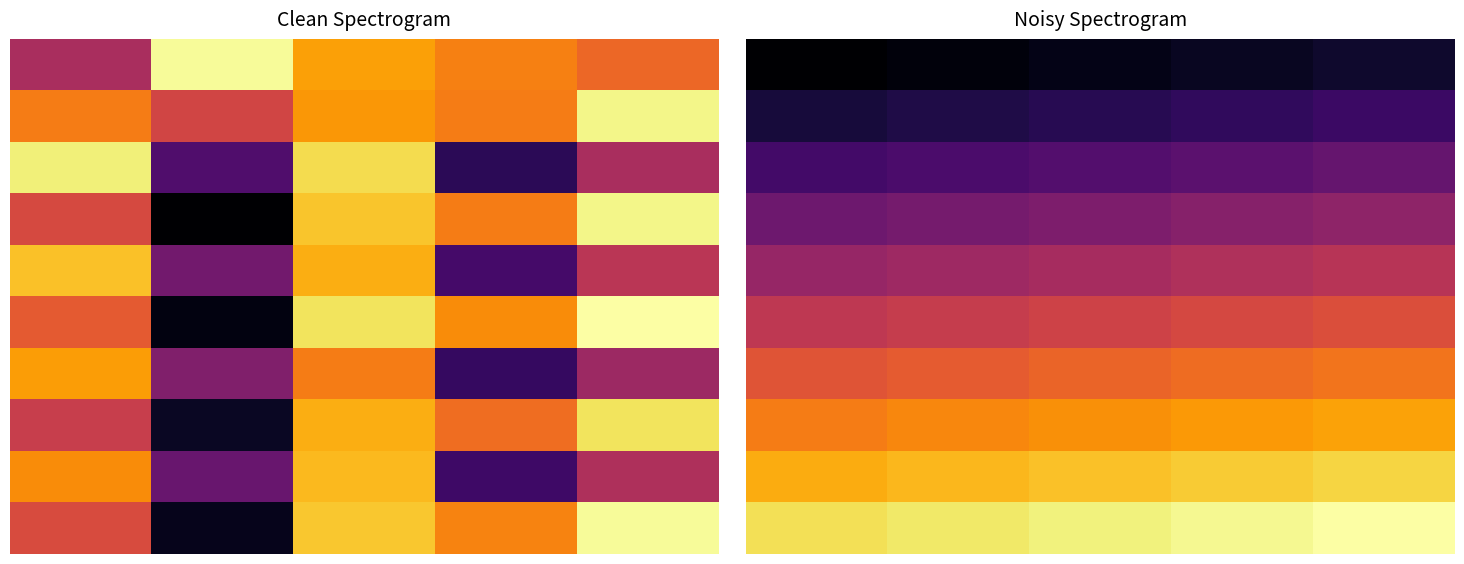

At which category is the sum across all series the highest?

4